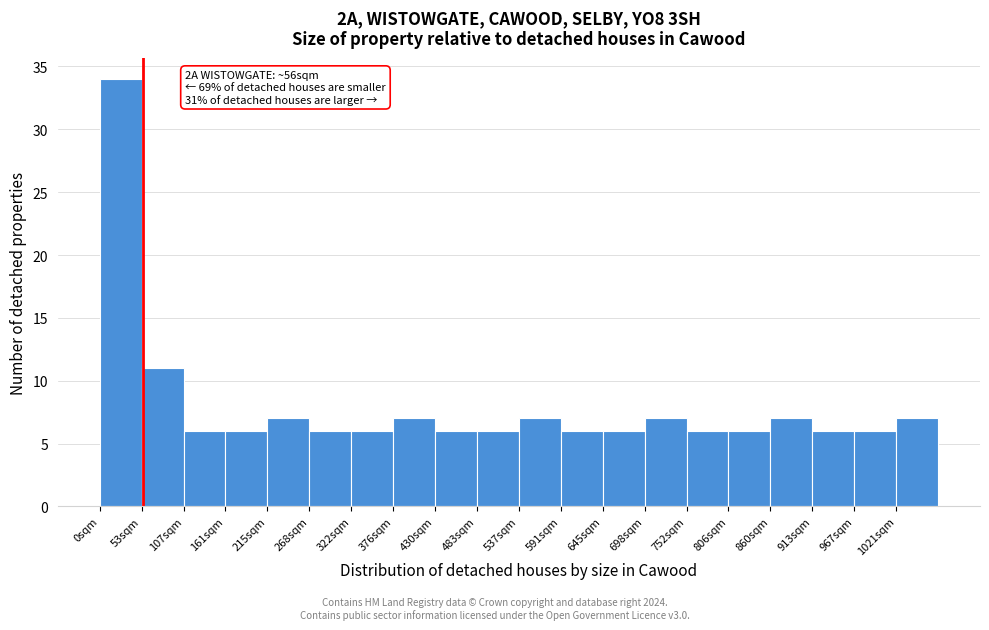

Which range on the x-axis has the tallest bar?

0 to 50